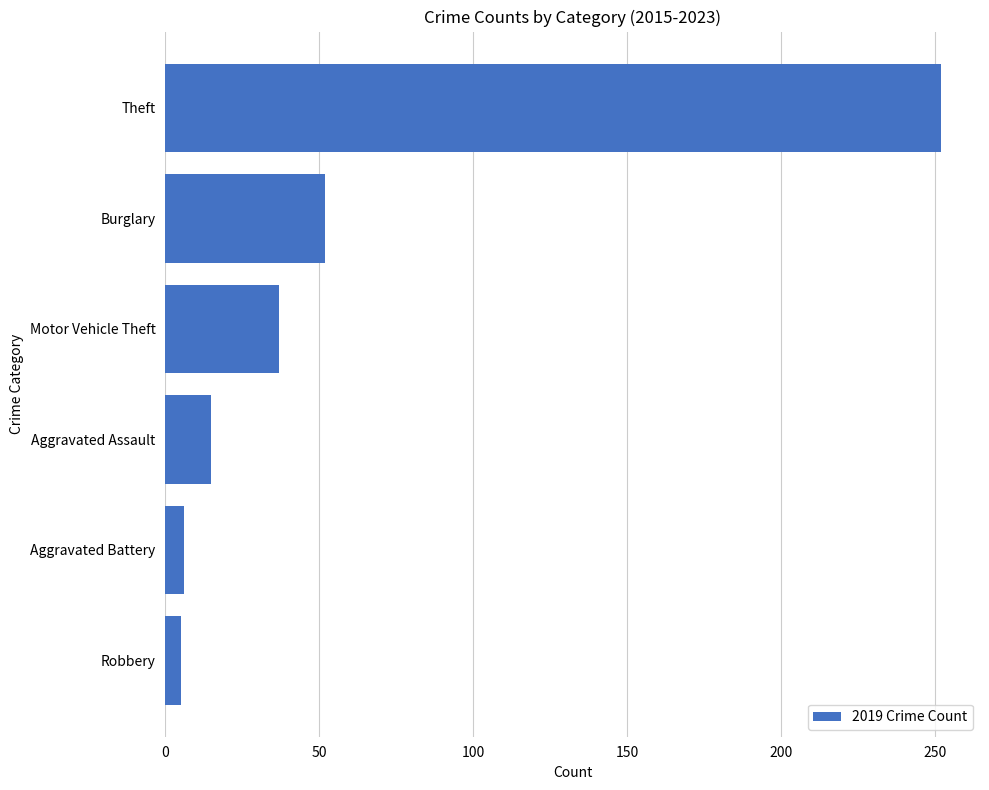

At which label is the value closest to 128?

Burglary